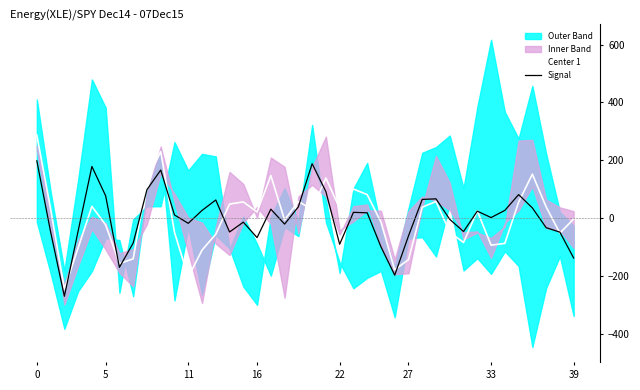

What is the label of the 23rd point from the right?

17